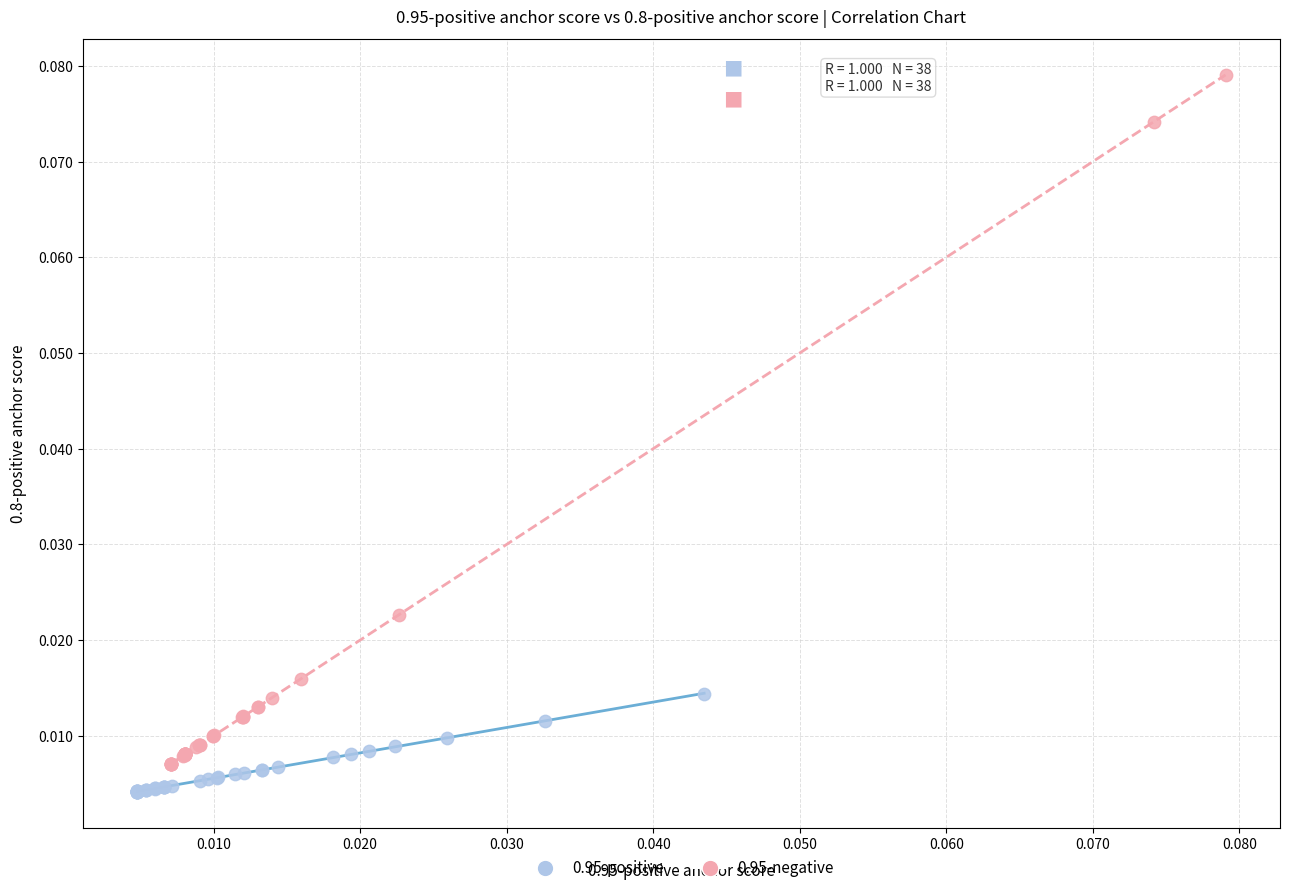

Which series reaches the maximum Y coordinate?

0.95-negative